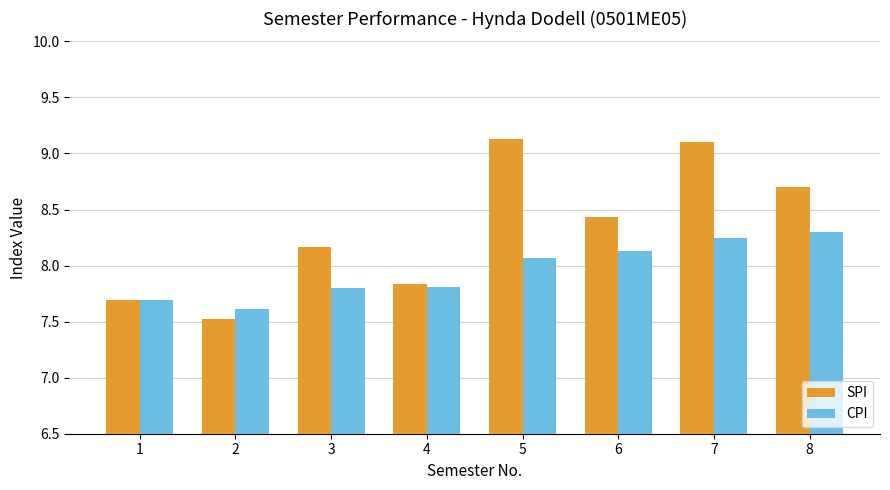

Rank the series at 6 from lowest to highest value.

CPI, SPI